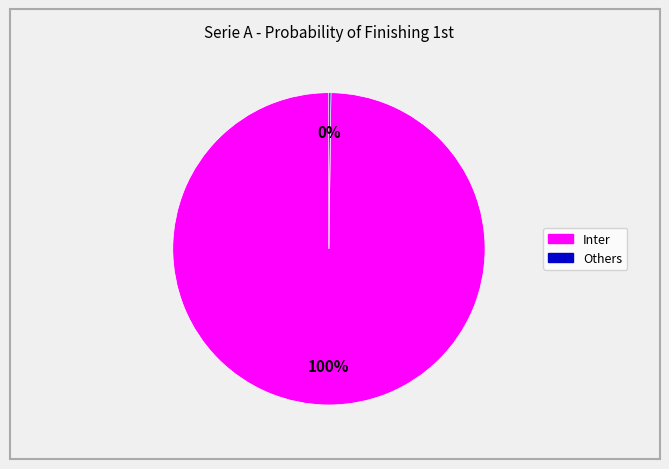

Is there any slice that represents more than half of the pie?

Yes